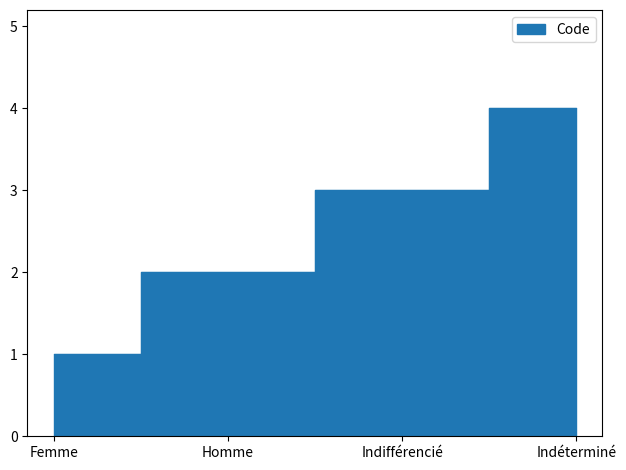

Between Indifférencié and Femme, which is larger?

Indifférencié